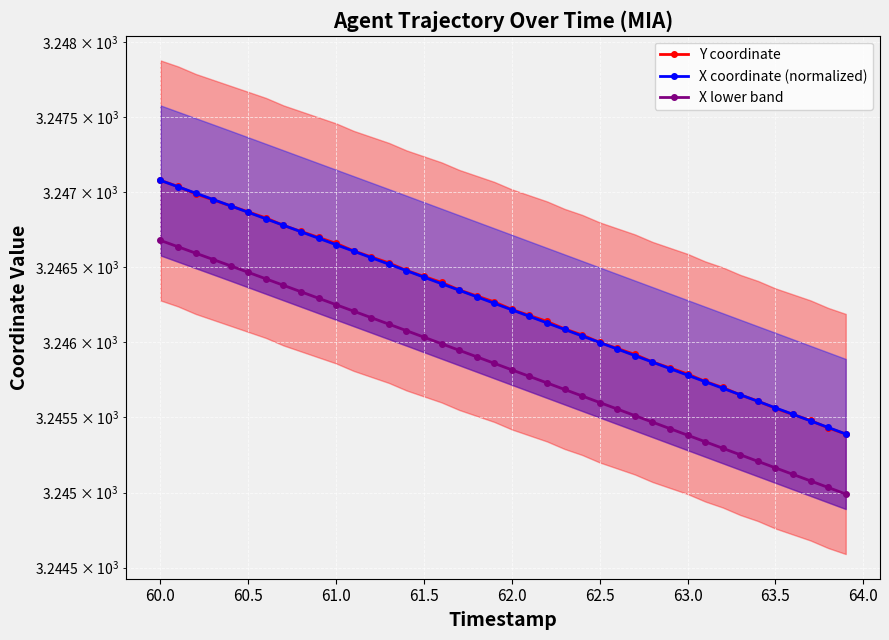

Which series has the largest total across all categories?

Y coordinate